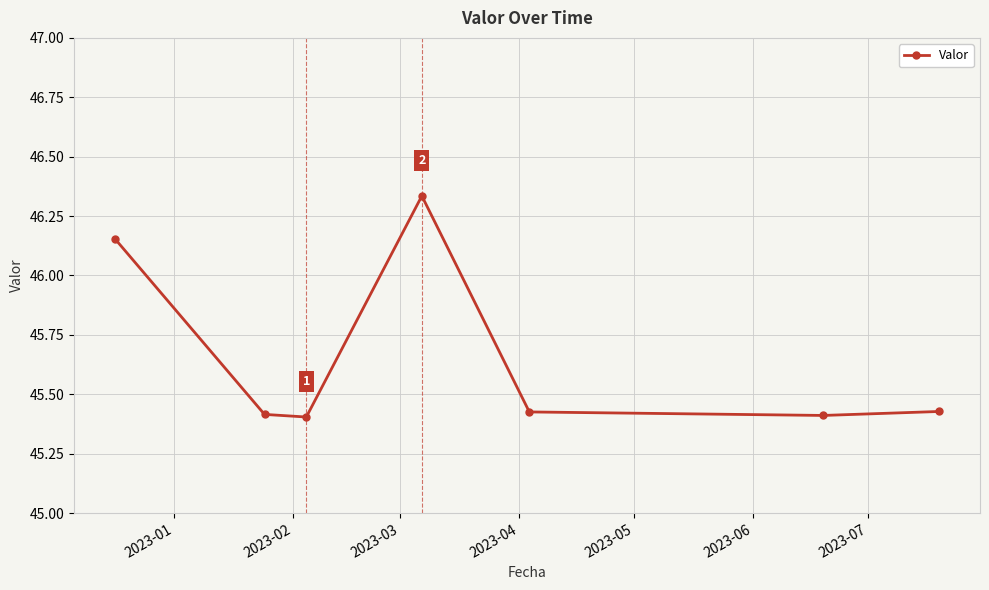

What is the difference between the second highest and second lowest values?

0.7